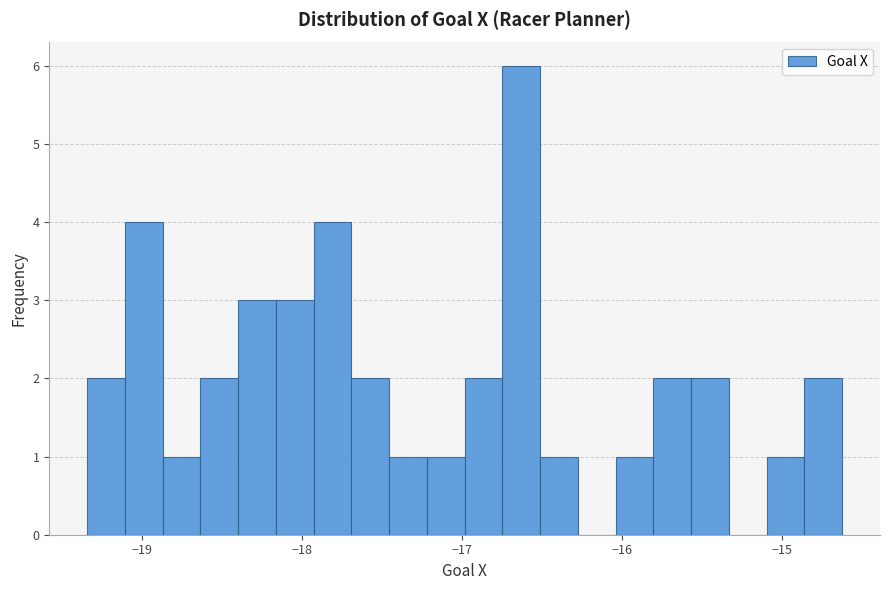

Around what value on the x-axis is the tallest bar? Give the approximate position of its centre, as read against the axis.

-16.6